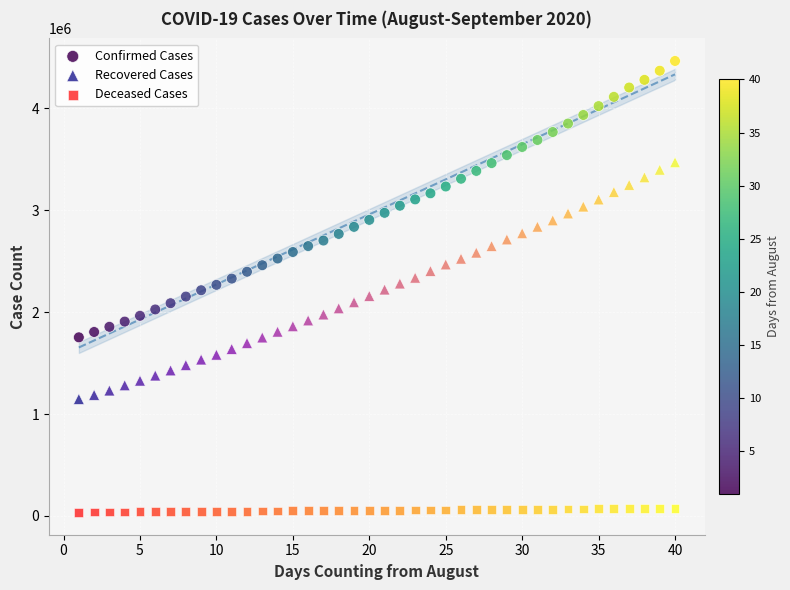

Across all data points, what is the range of Y values (max minus min)?

4425557